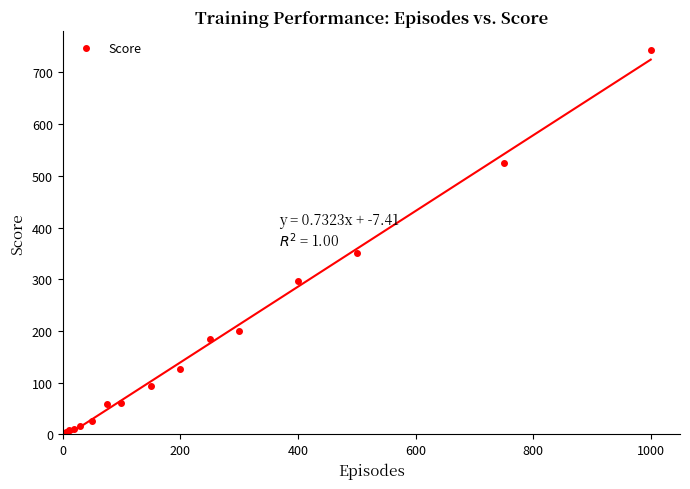

How many data points are less than 94?

7